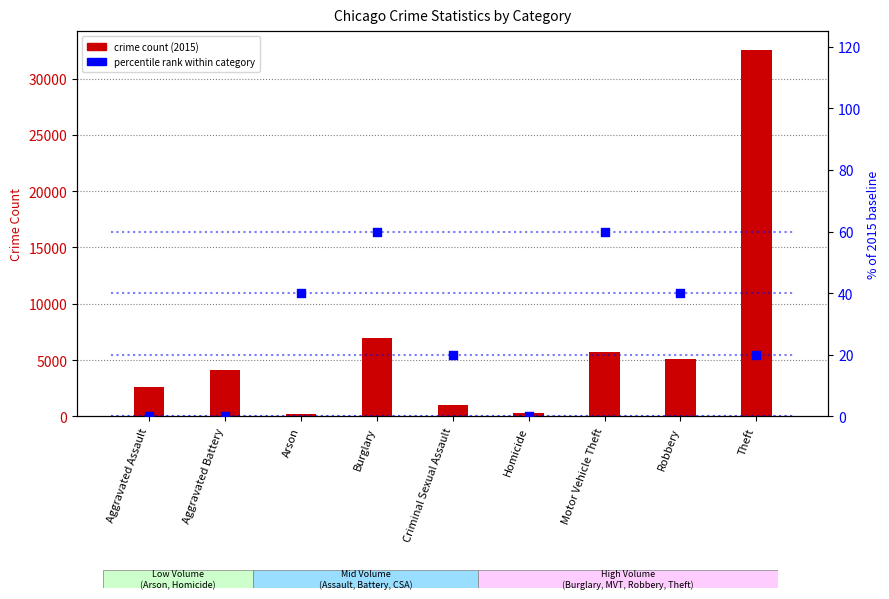

What is the total value across all series at Homicide?

278